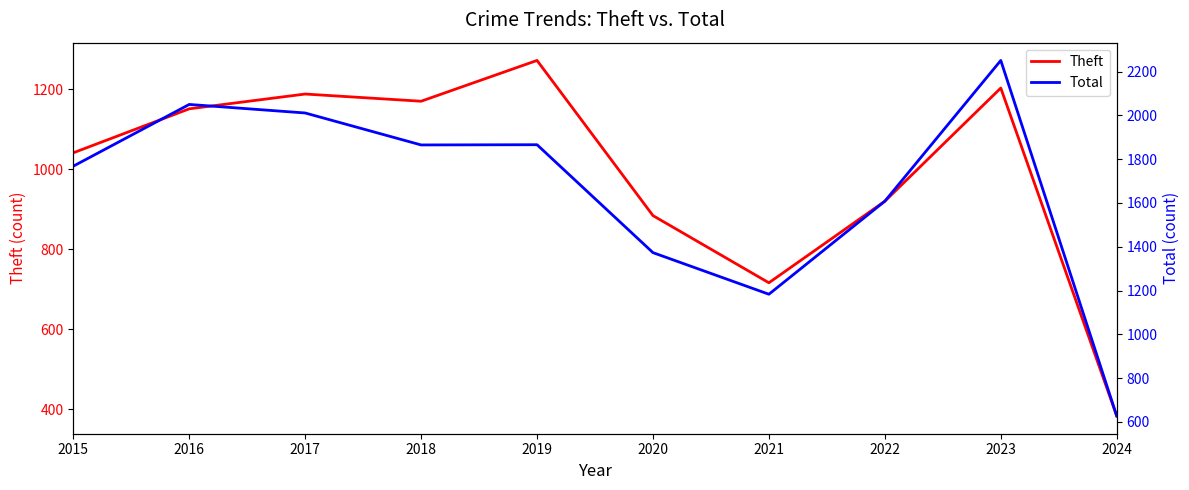

The value of Theft at 2018 is 1170. True or false?

True